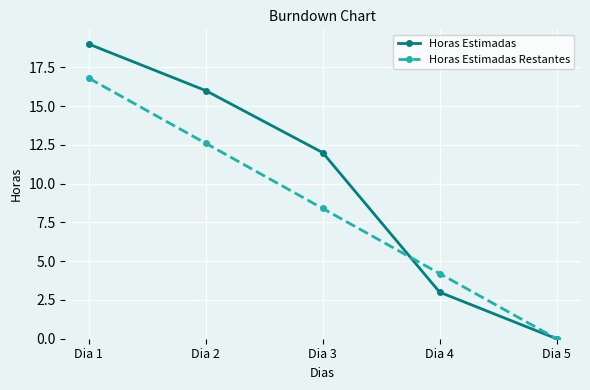

Which category has the highest value in the Horas Estimadas series?

Dia 1